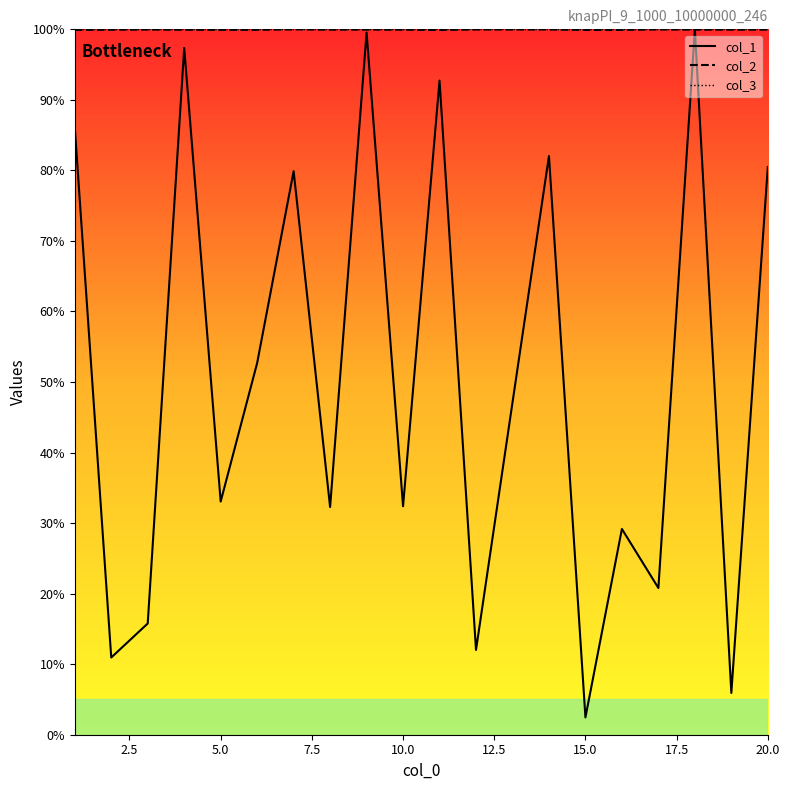

Which series ends up on top after the final intersection of col_2 and col_1?

col_2